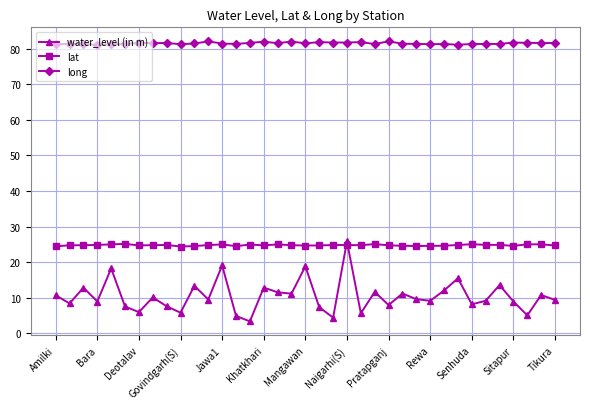

What is the difference between the second highest and second lowest values in the long series?

0.9